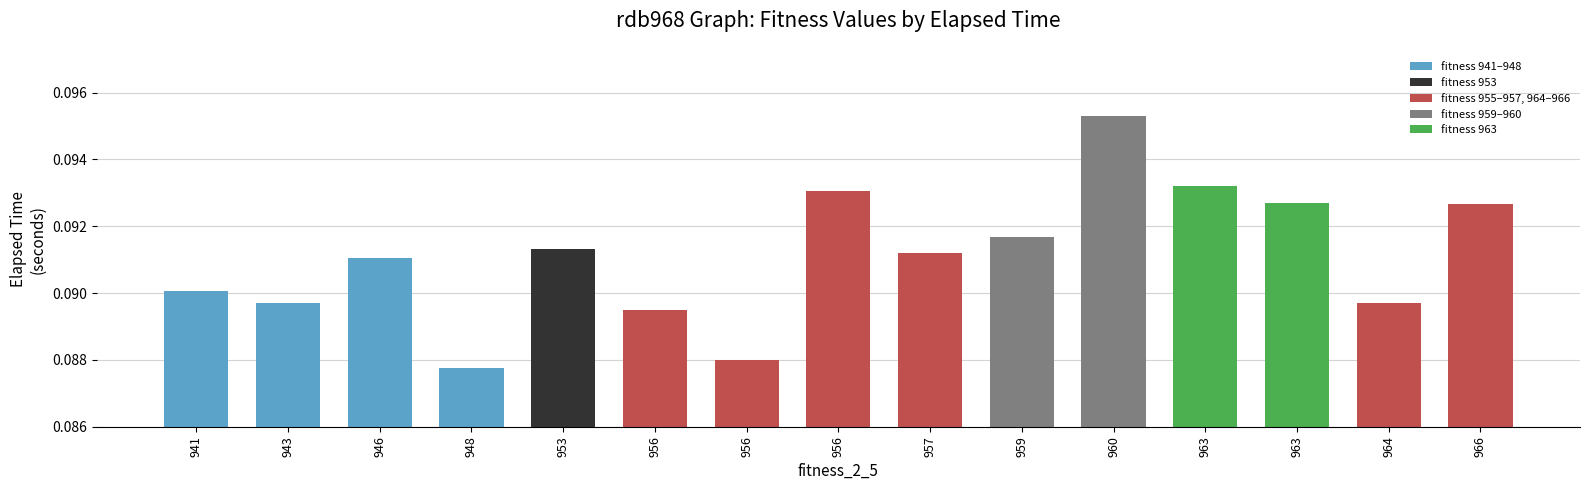

Count the number of data series in this chart.

1